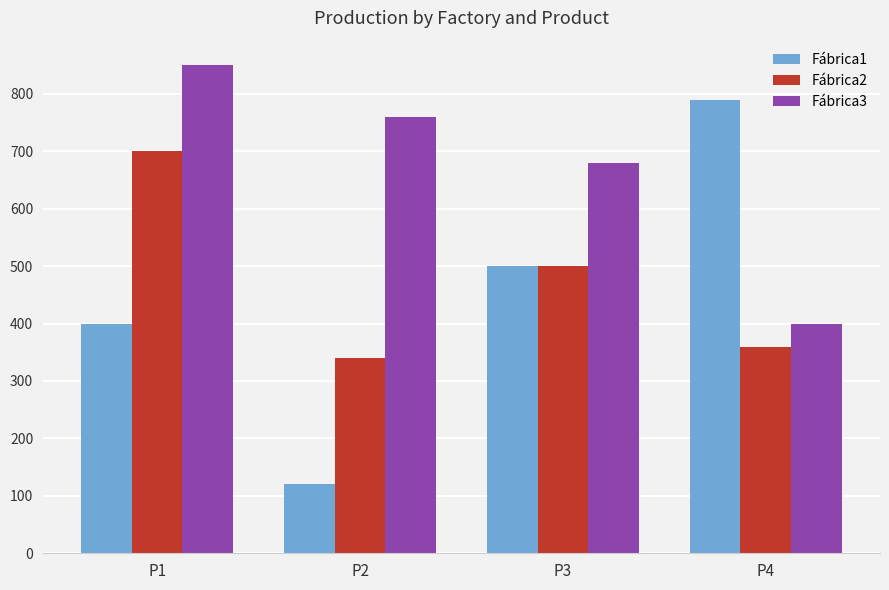

Rank the categories by Fábrica1 value from highest to lowest.

P4, P3, P1, P2